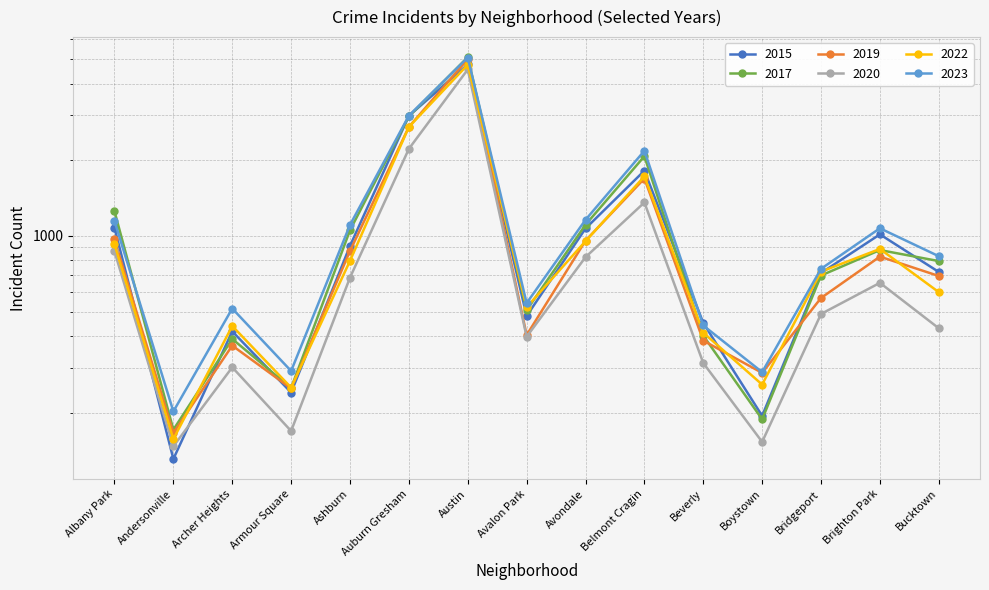

How many data points in 2023 are above 831?

7